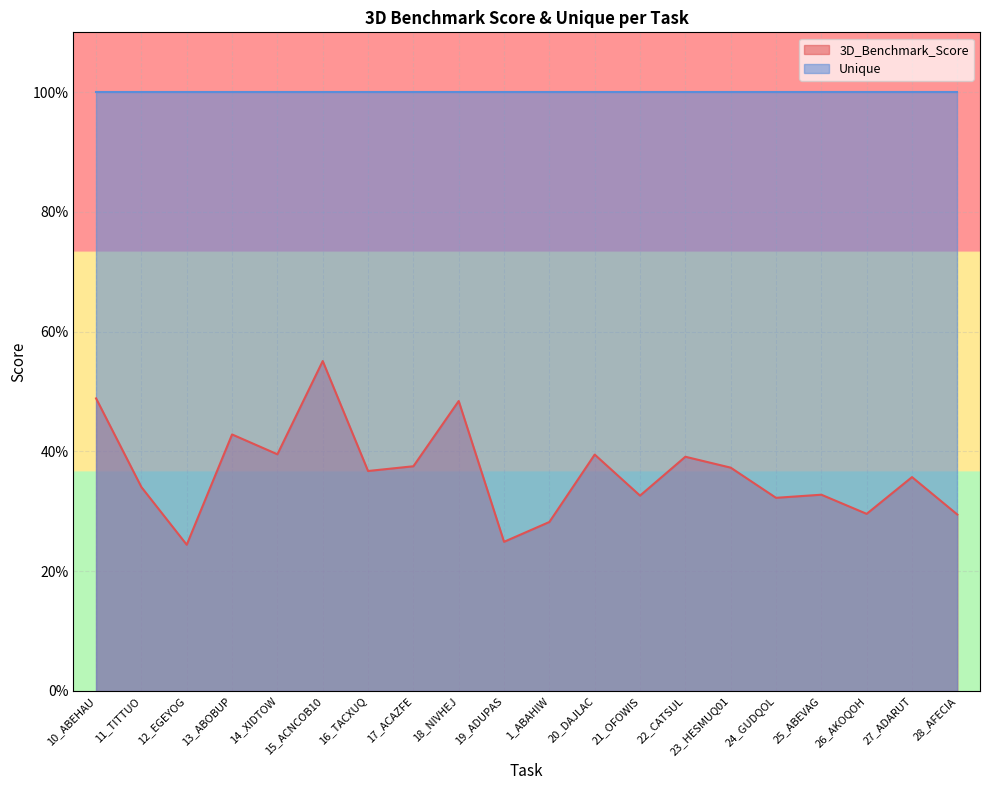

List the labels in order of value, largest first.

15_ACNCOB10, 10_ABEHAU, 18_NIVHEJ, 13_ABOBUP, 14_XIDTOW, 20_DAJLAC, 22_CATSUL, 17_ACAZFE, 23_HESMUQ01, 16_TACXUQ, 27_ADARUT, 11_TITTUO, 25_ABEVAG, 21_OFOWIS, 24_GUDQOL, 26_AKOQOH, 28_AFECIA, 1_ABAHIW, 19_ADUPAS, 12_EGEYOG